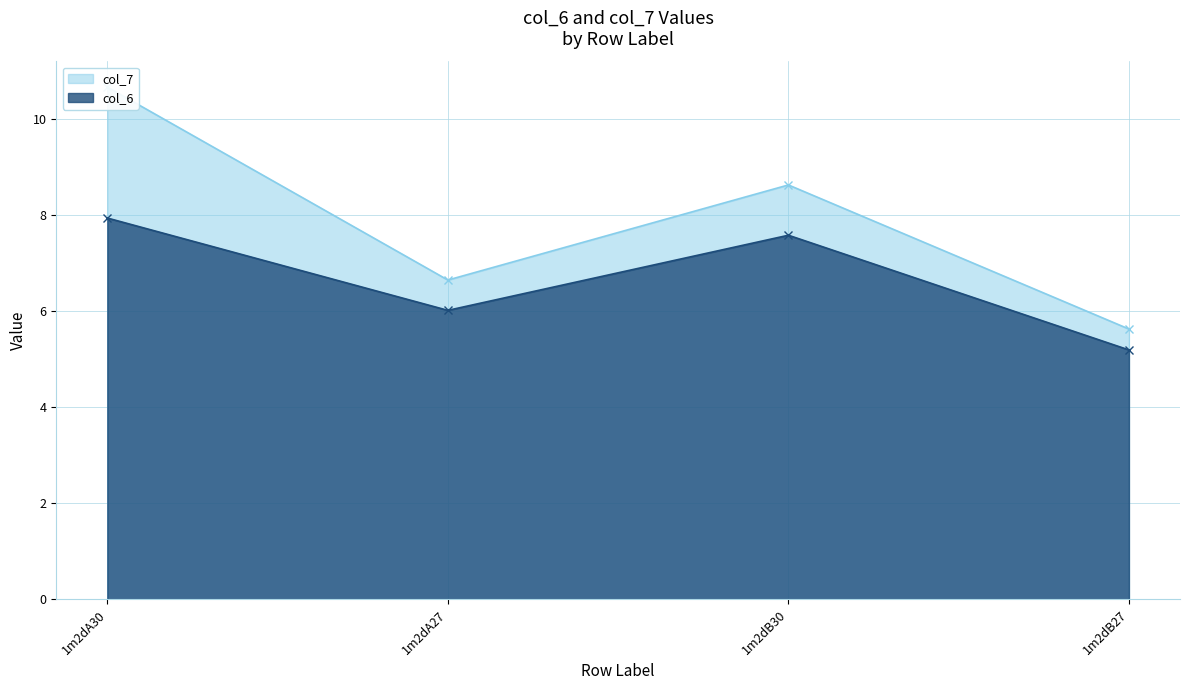

How many values in the col_6 series are below 7?

2